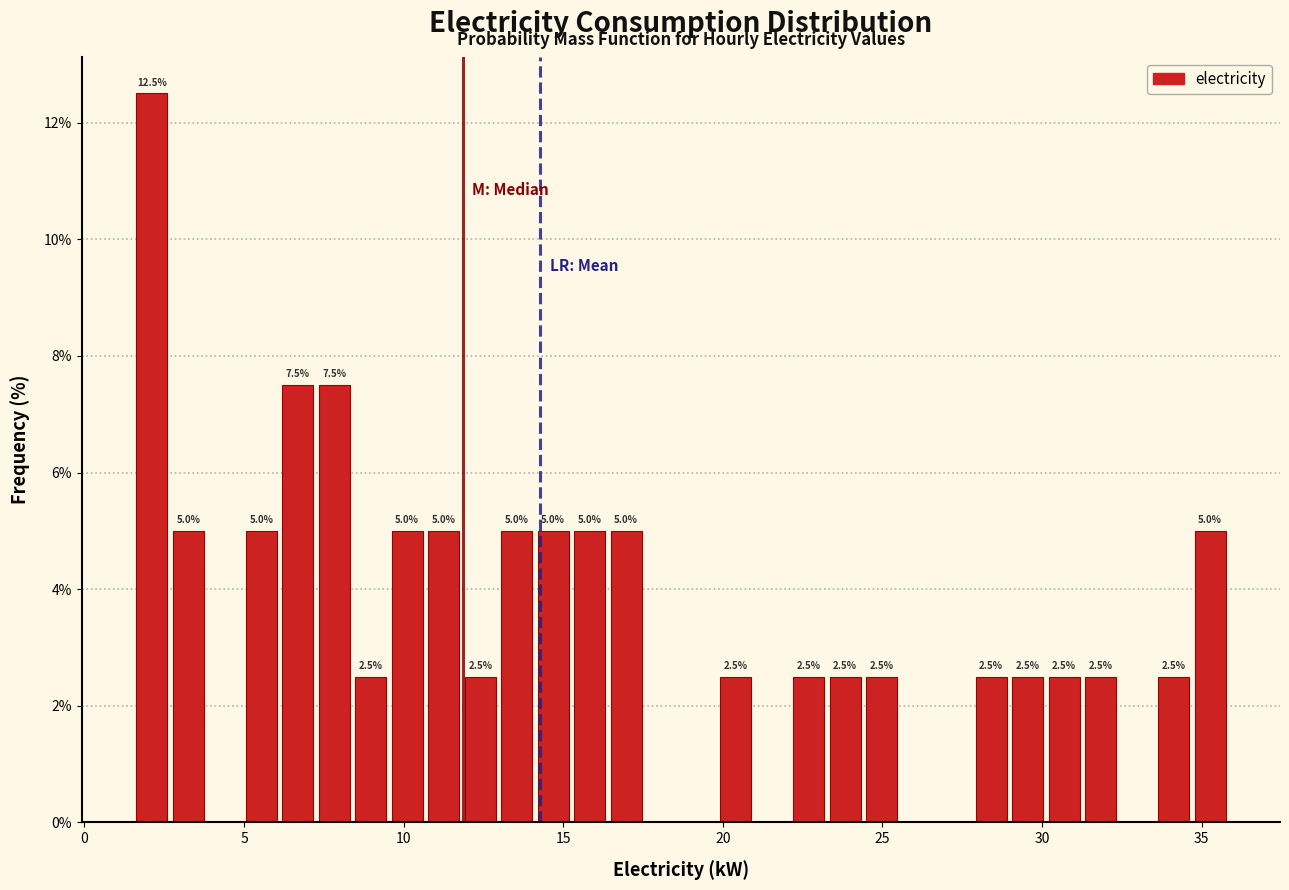

Around what value on the x-axis is the tallest bar? Give the approximate position of its centre, as read against the axis.

2.0